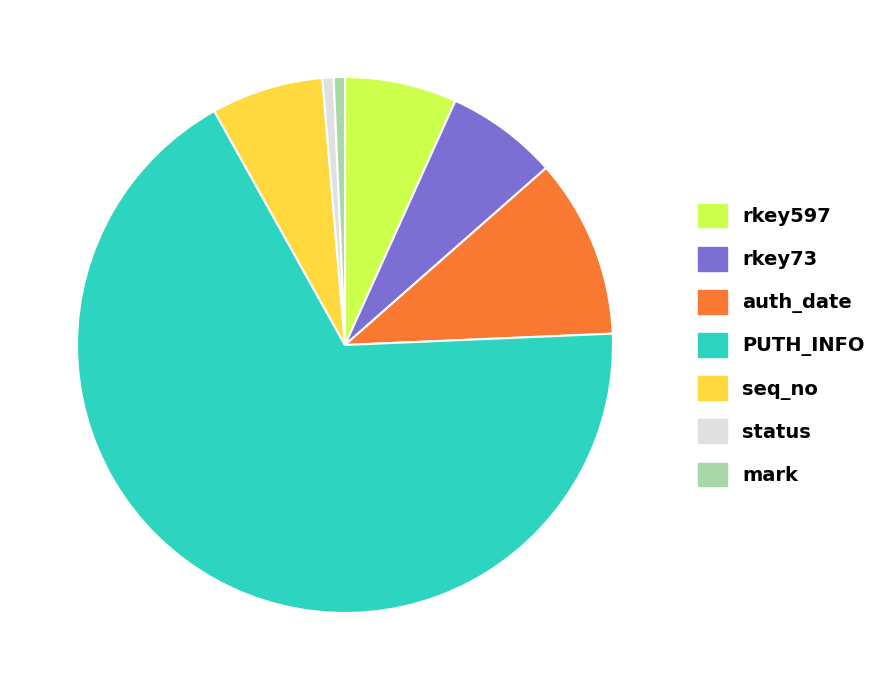

What is the ratio of the value at PUTH_INFO to the value at status?

100.0